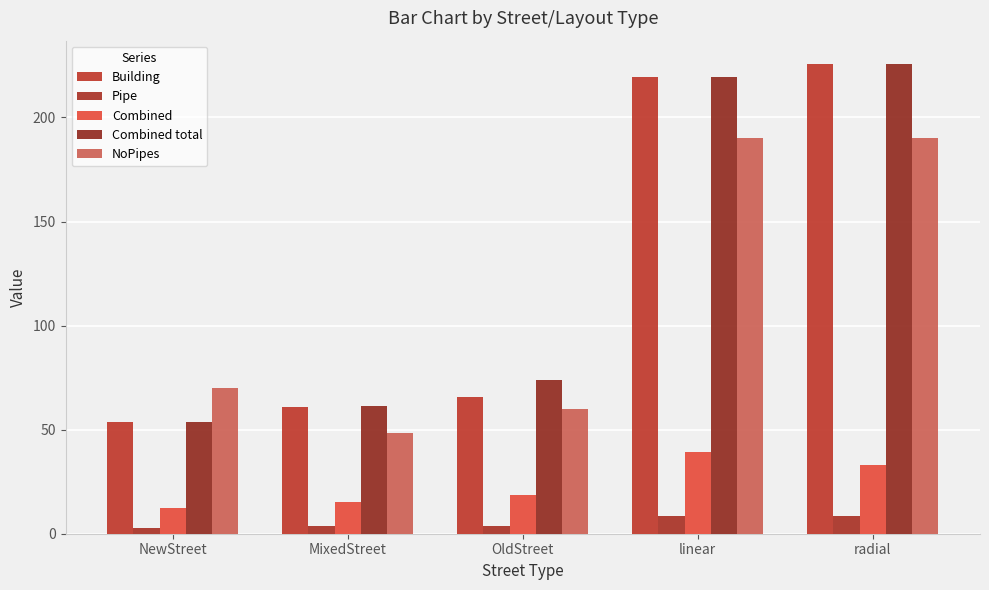

How many values in the Combined total series are below 73?

2